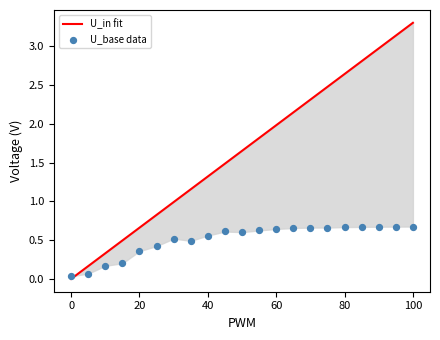

Which series has the widest spread of Y values?

U_in fit